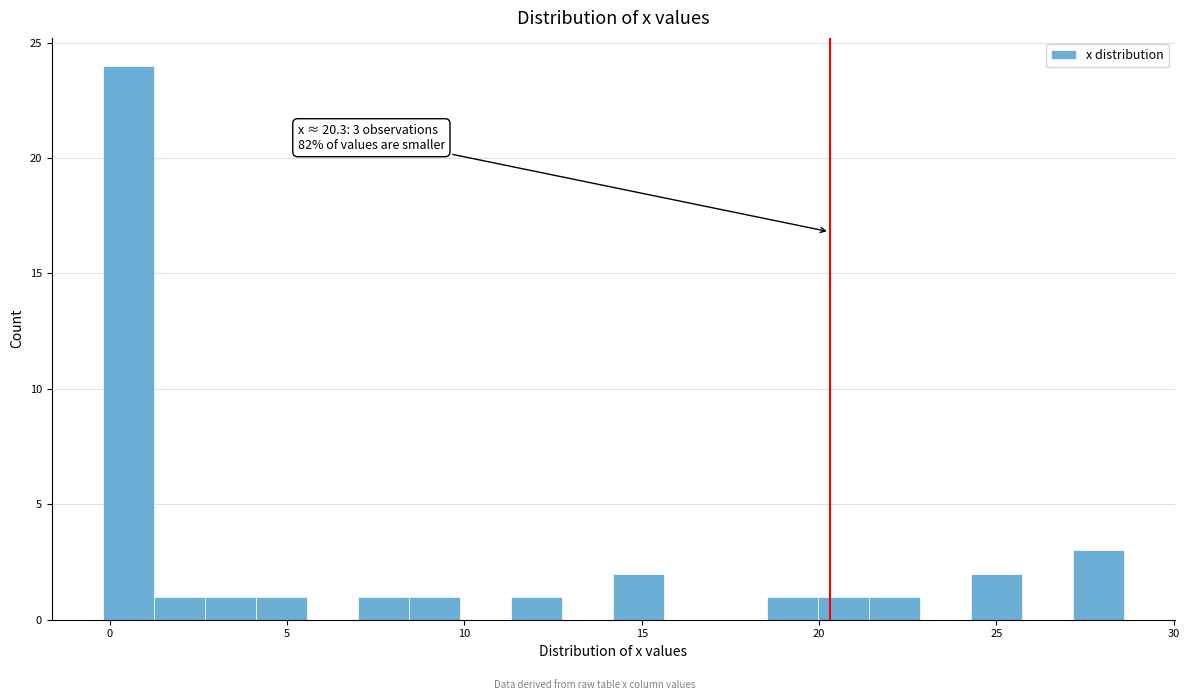

Read against the x-axis, roughly where is the centre of the tallest bar?

0.5